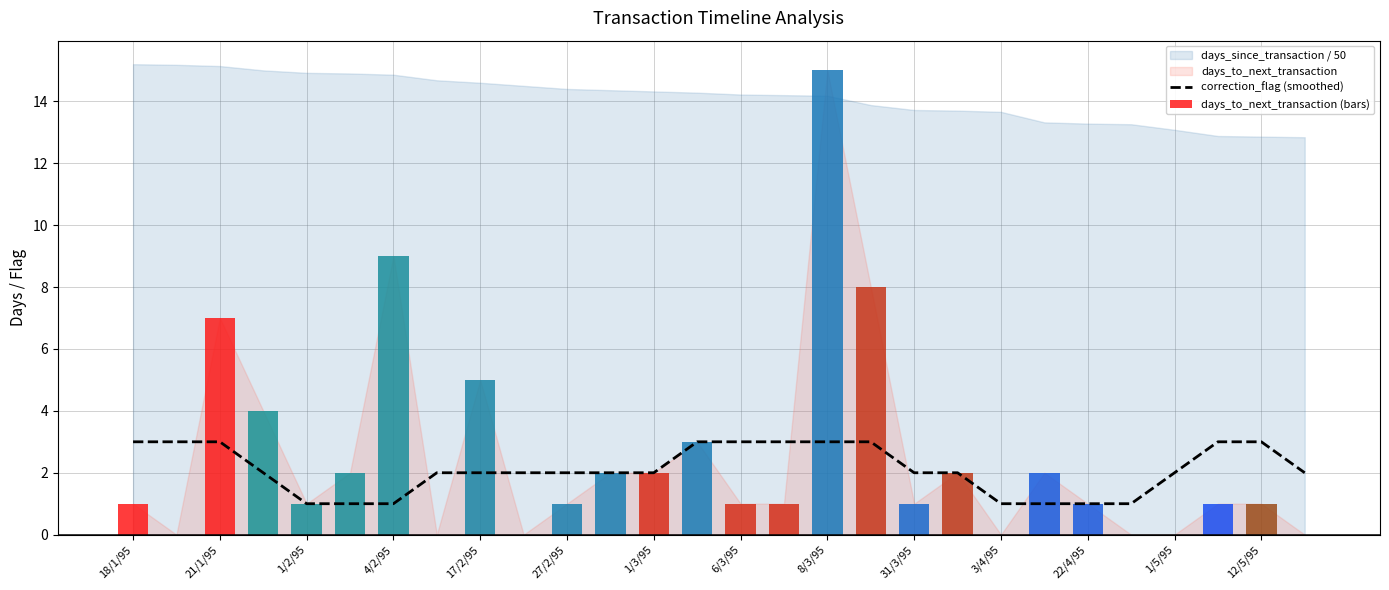

What is the difference between the maximum and minimum values in the correction_flag (smoothed) series?

2